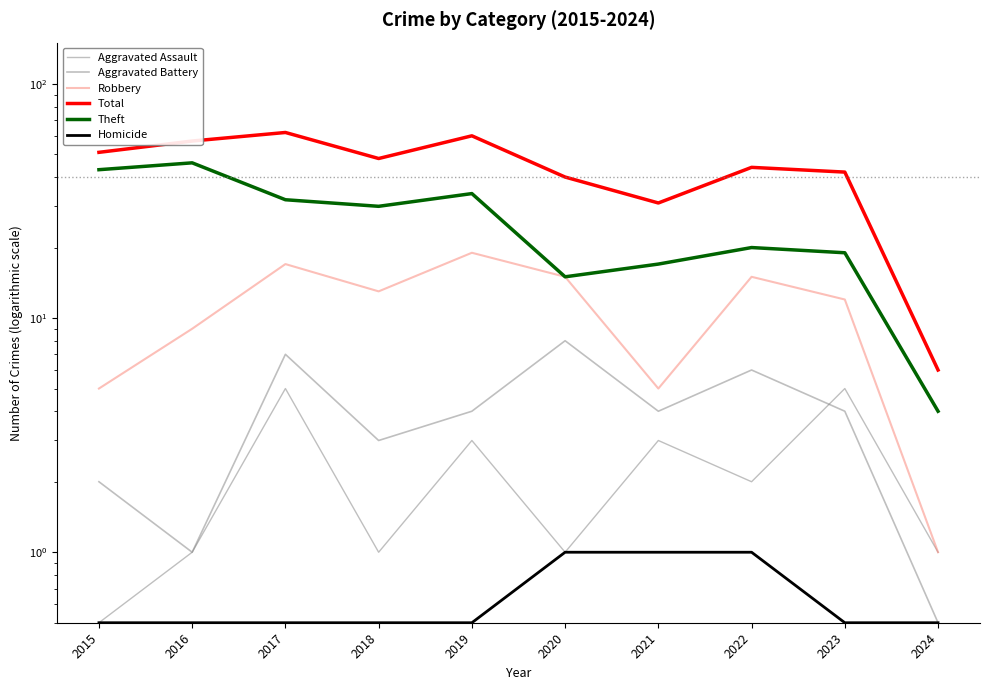

What is the total value across all series at 2024?

13.0